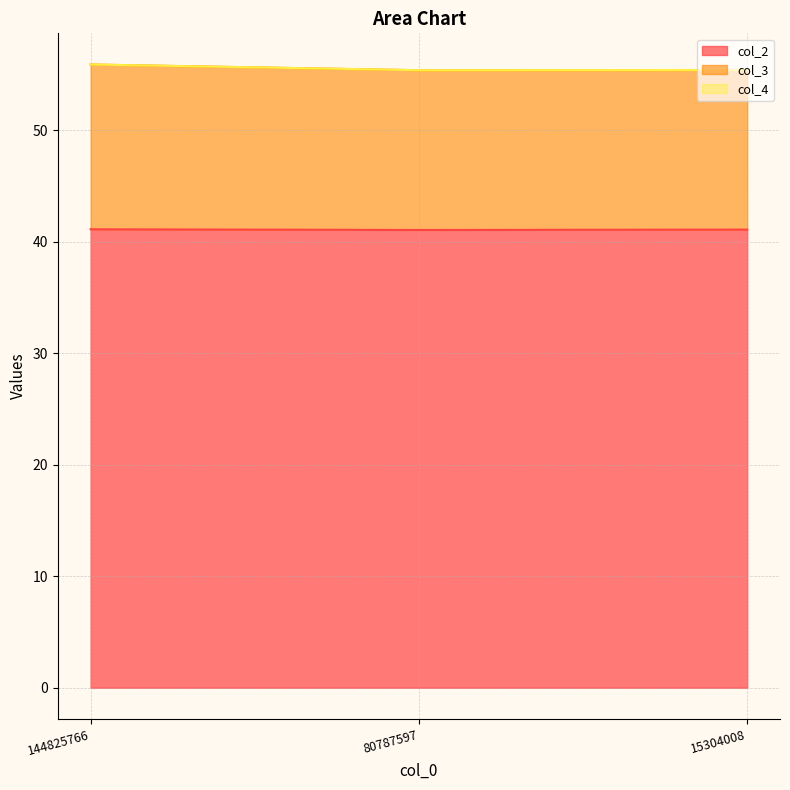

At which category is the sum across all series the highest?

144825766